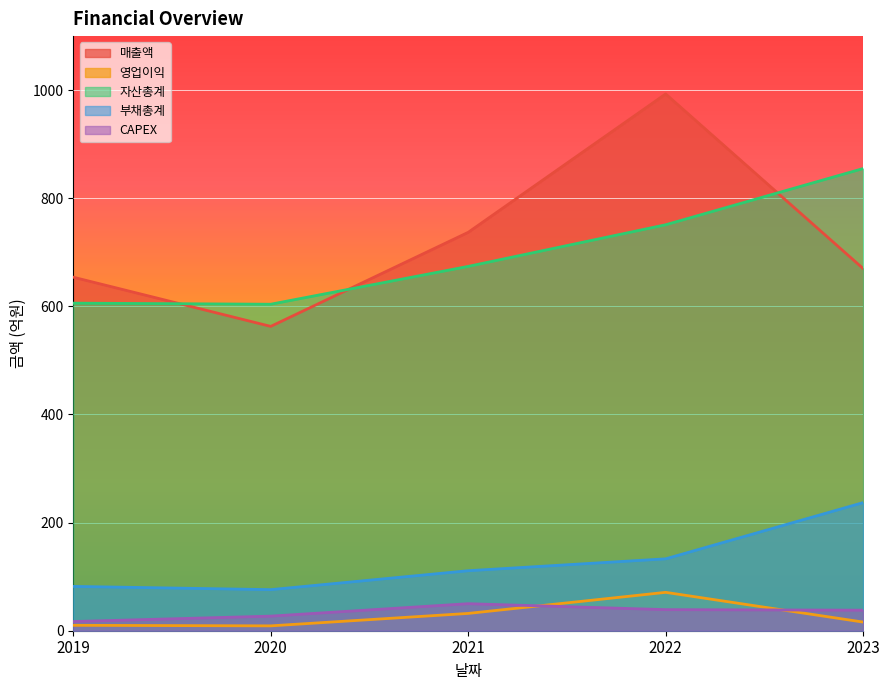

True or false: 영업이익 and 부채총계 intersect in this chart.

False